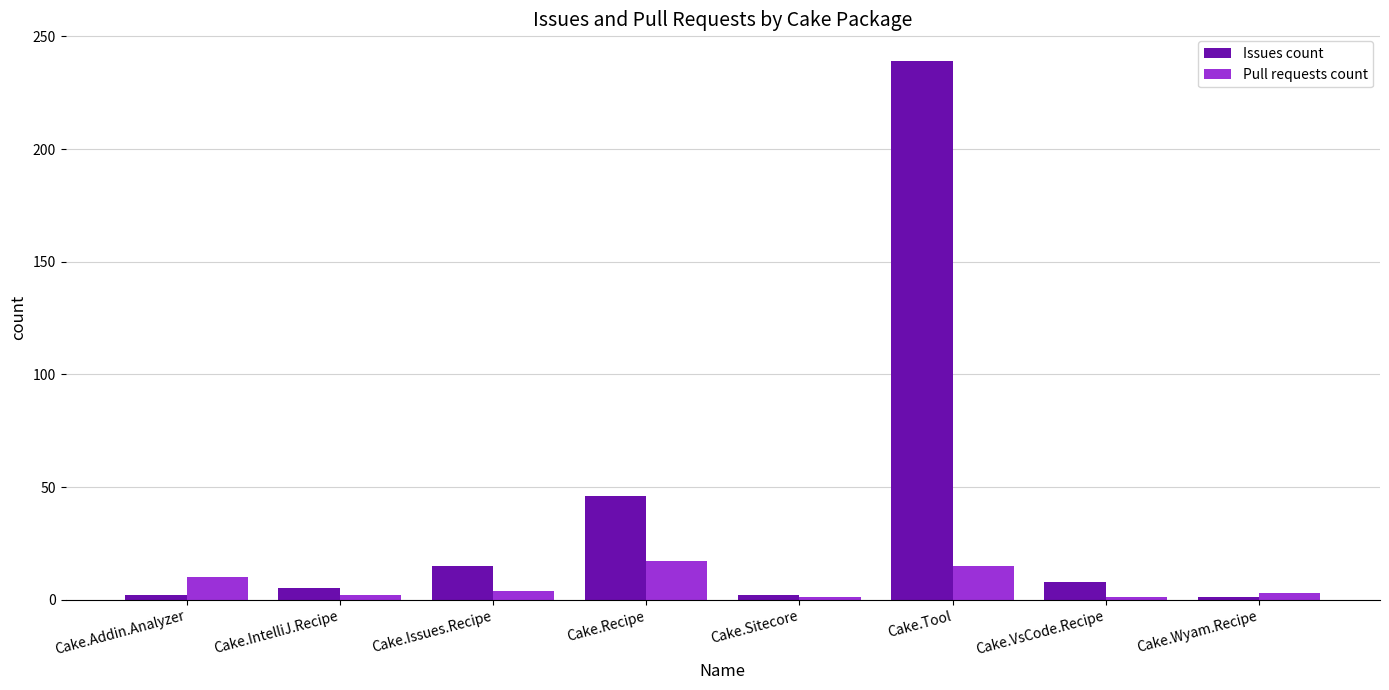

At which category is the sum across all series the highest?

Cake.Tool